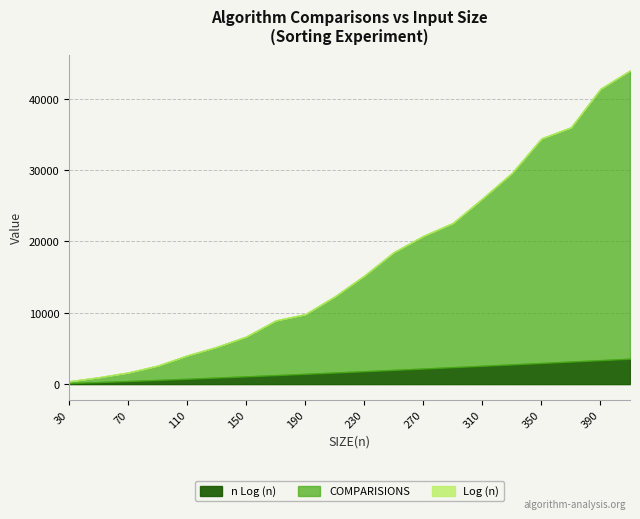

Where does the n Log (n) series first go above 1804?

230